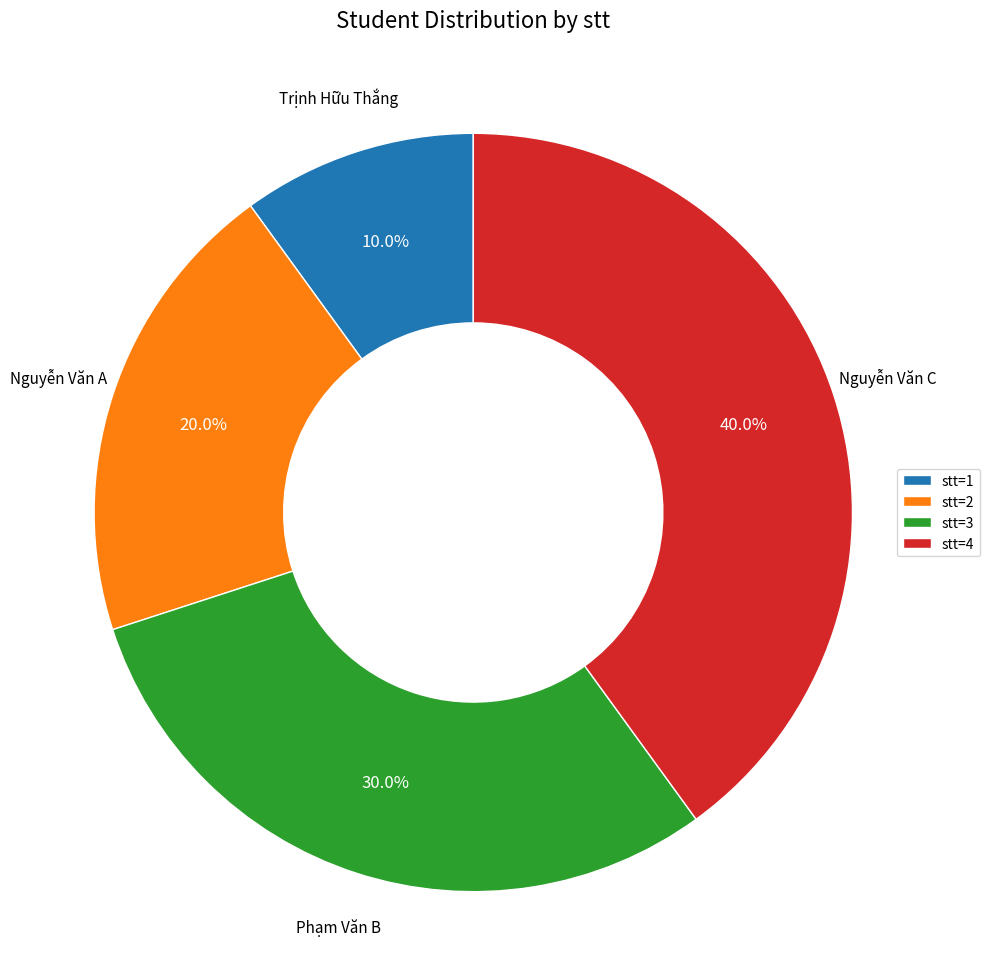

How much of the chart is everything except stt=2?

80.0%